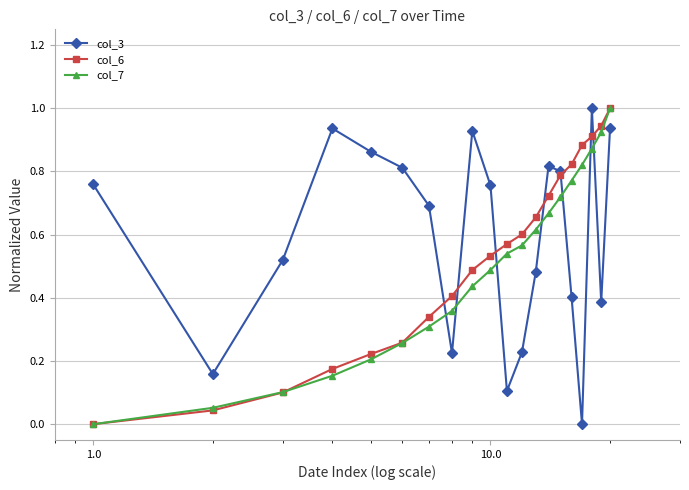

True or false: col_7 has more than 1 points higher than both neighbors.

False